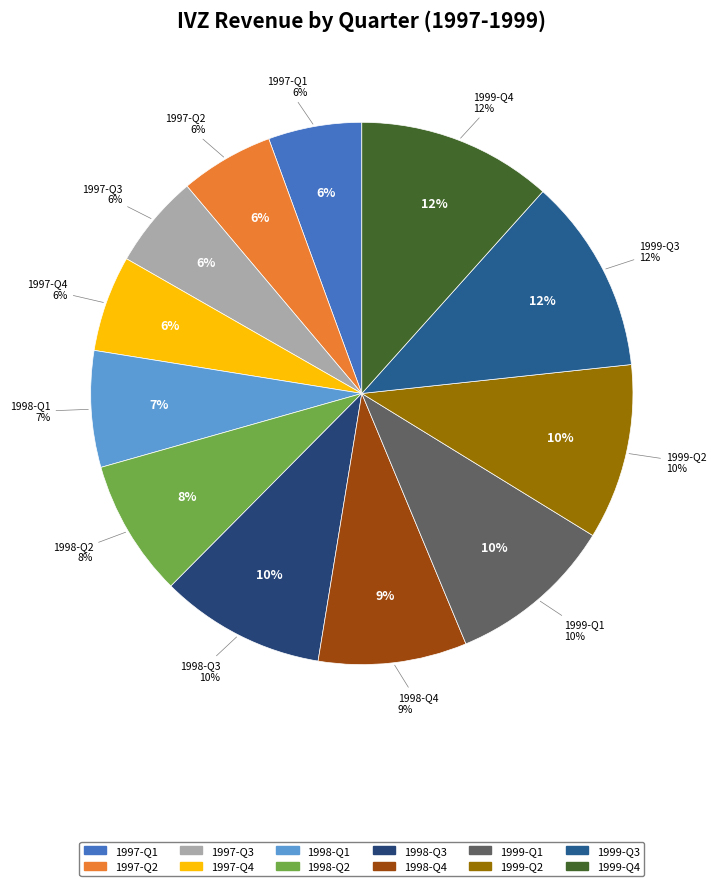

Between 1997-Q3 and 1997-Q1, which is larger?

1997-Q3